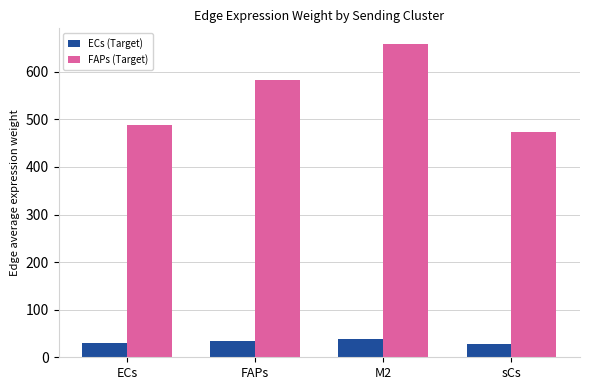

What is the spread (max minus min) of values at sCs?

444.6